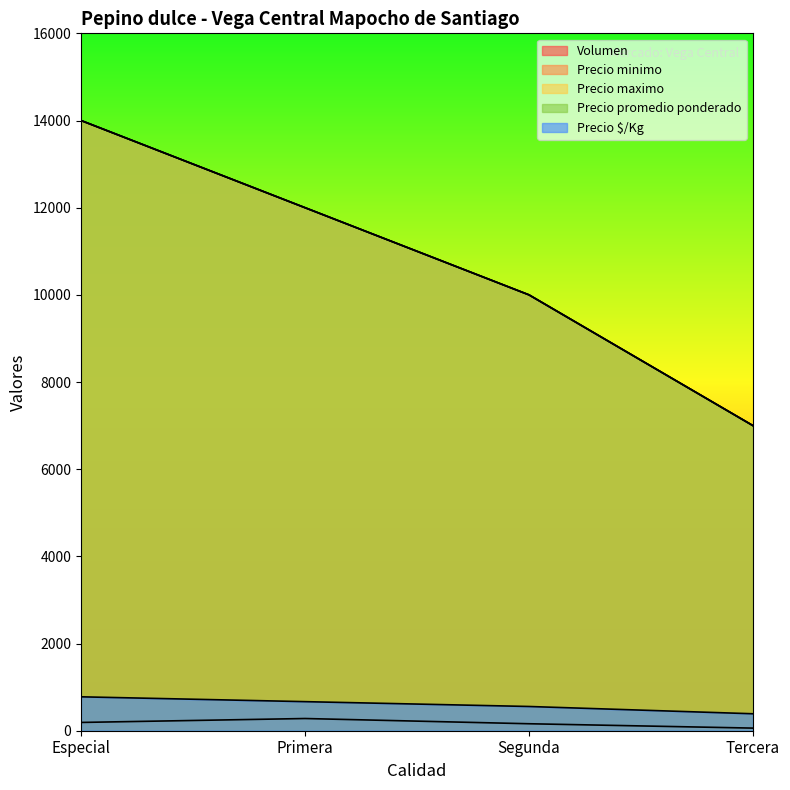

True or false: Precio promedio ponderado and Volumen cross at least once.

False